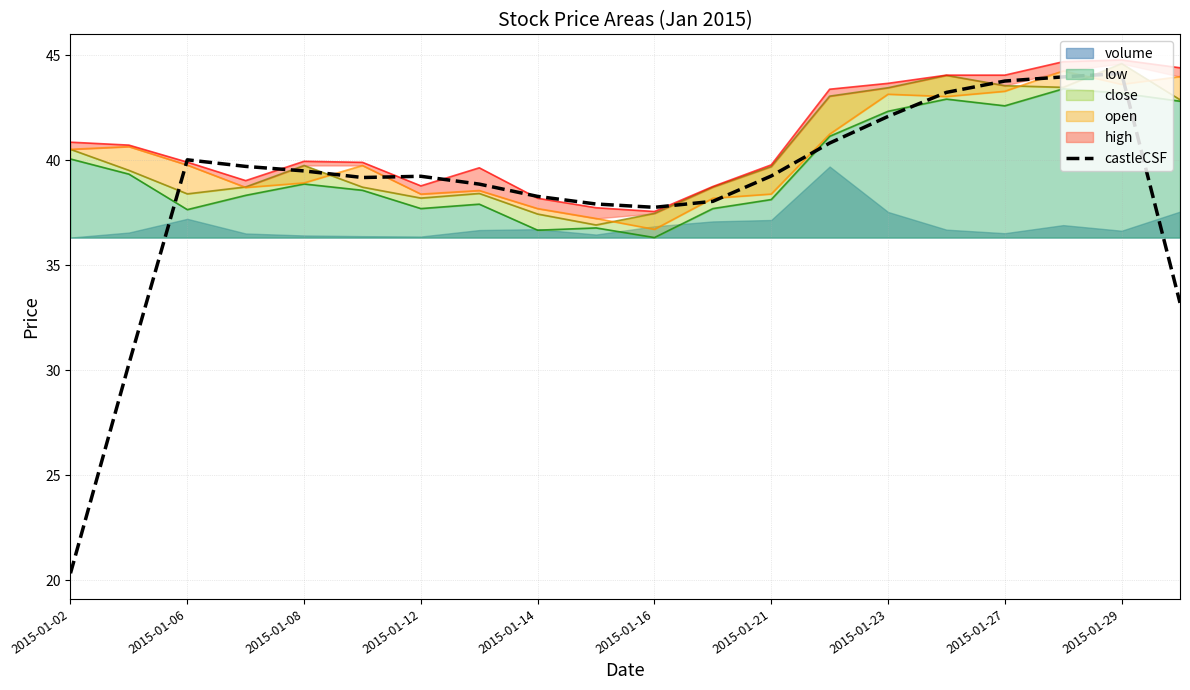

What is the difference between the maximum and second lowest values?

13.8